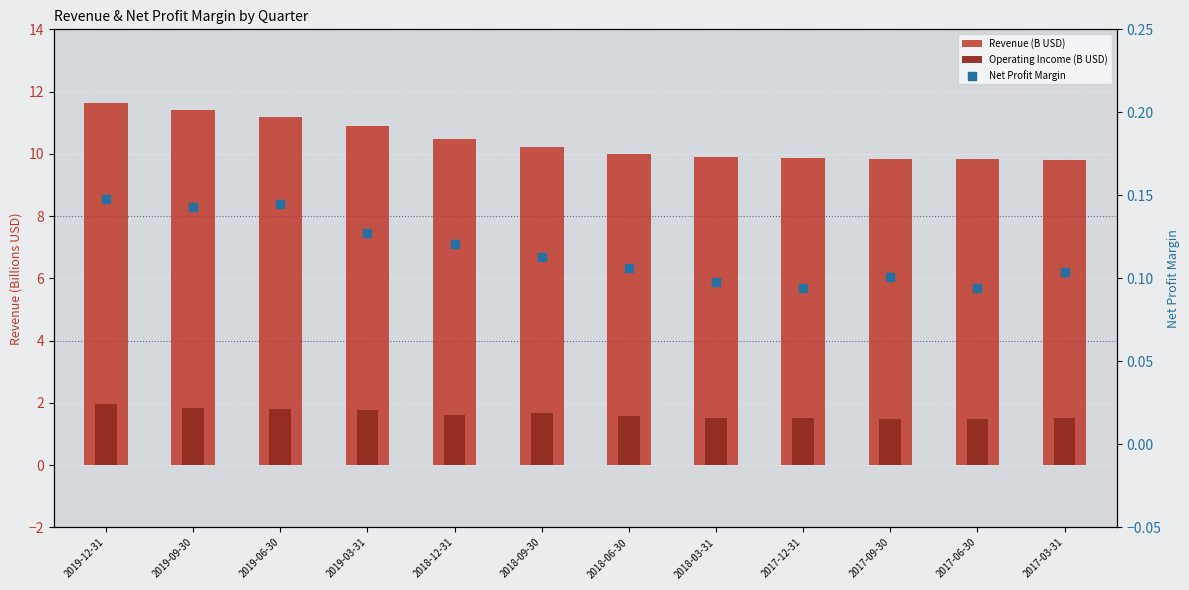

Which series has the widest spread of Y values?

Revenue (B USD)